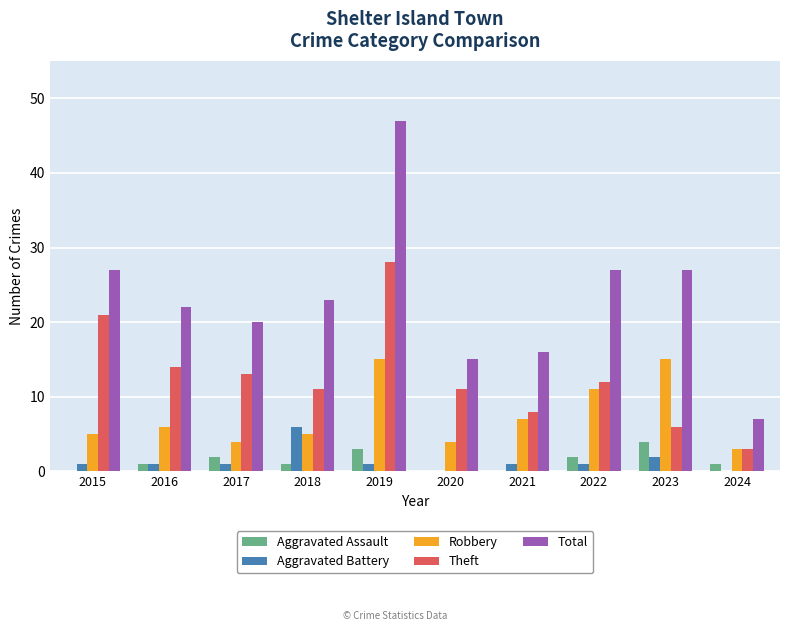

How many series are shown in this chart?

5